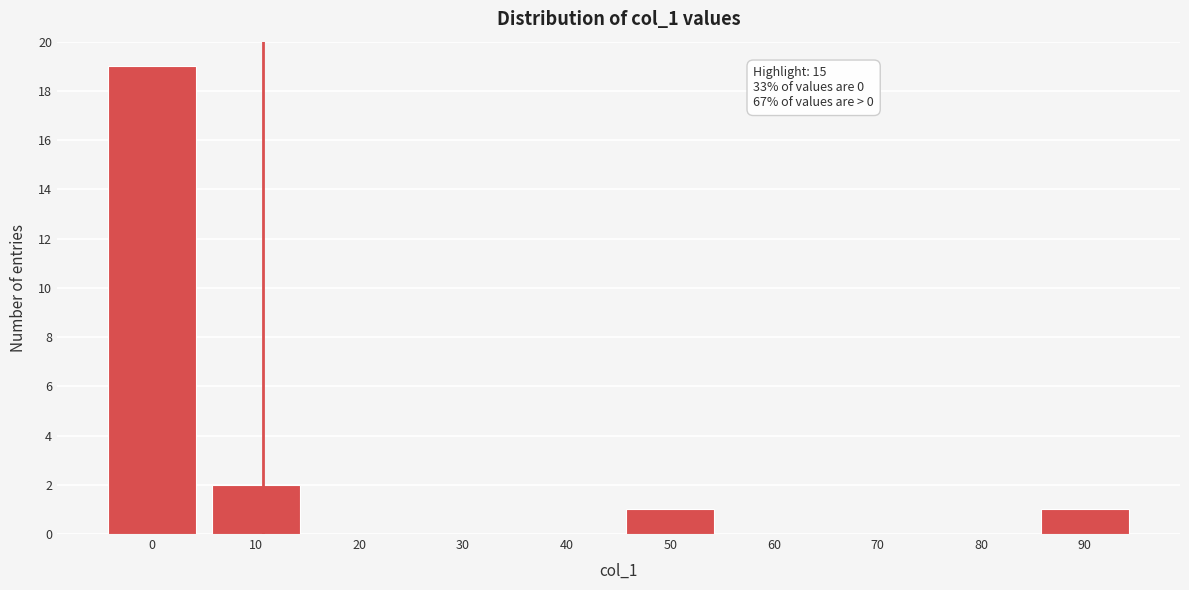

Reading right to left, list all the values displayed in this chart.

90=1	80=0	70=0	60=0	50=1	40=0	30=0	20=0	10=2	0=19